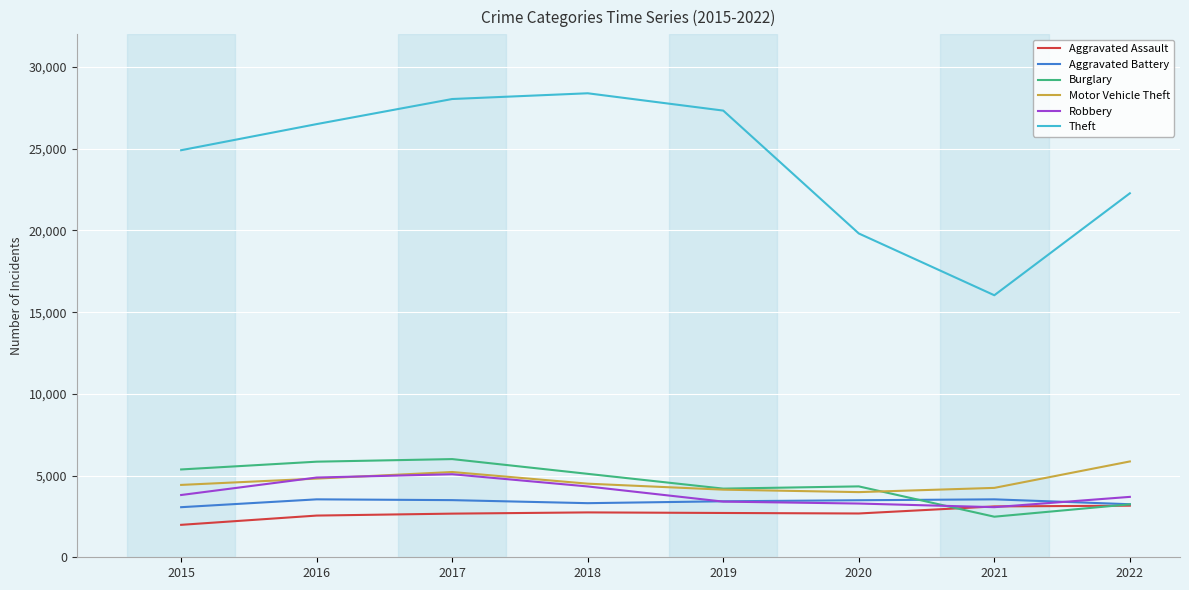

Which series has the widest spread of values?

Theft